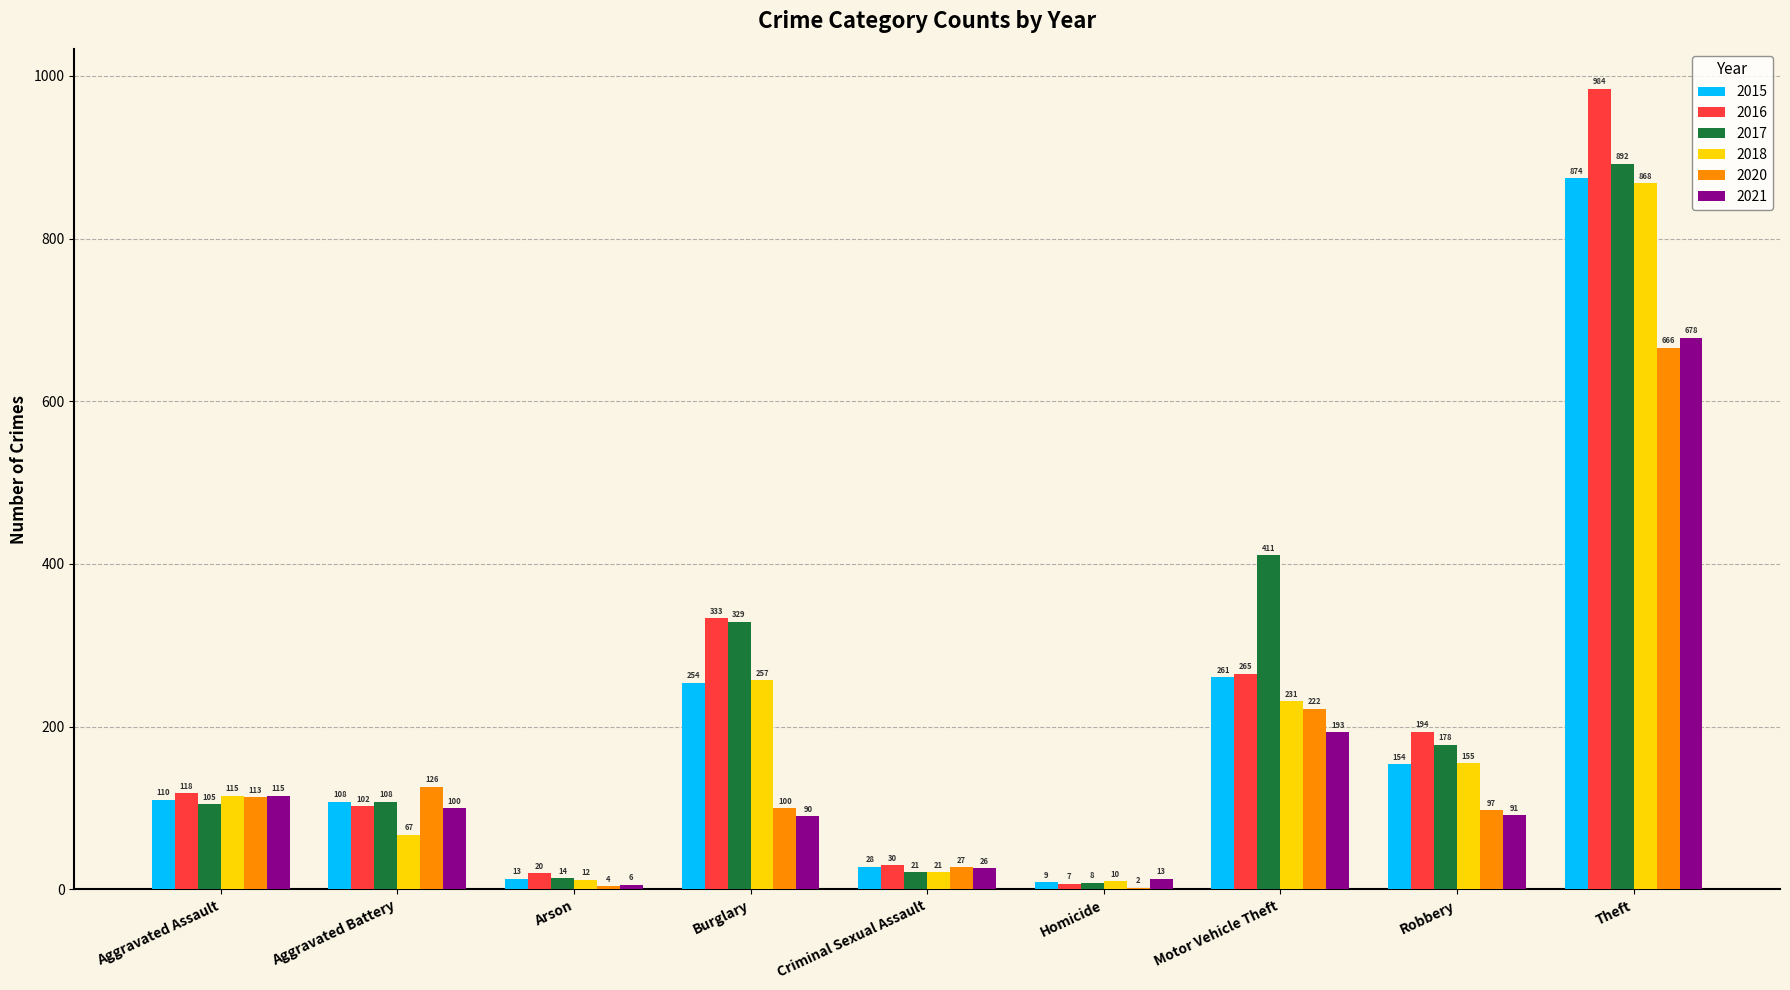

How many groups of bars are there?

9